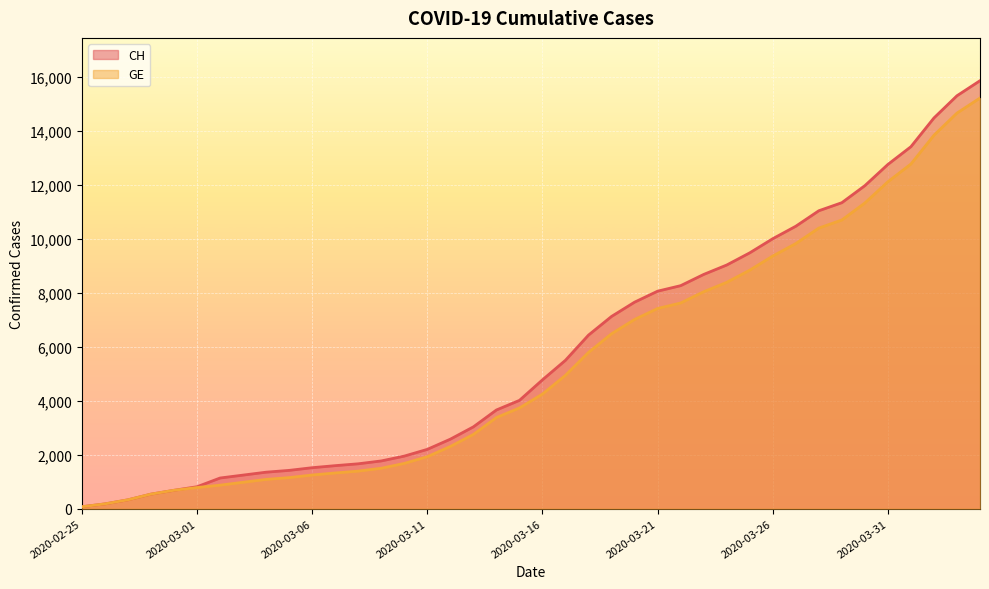

List the series in order of their overall mean, lowest first.

GE, CH